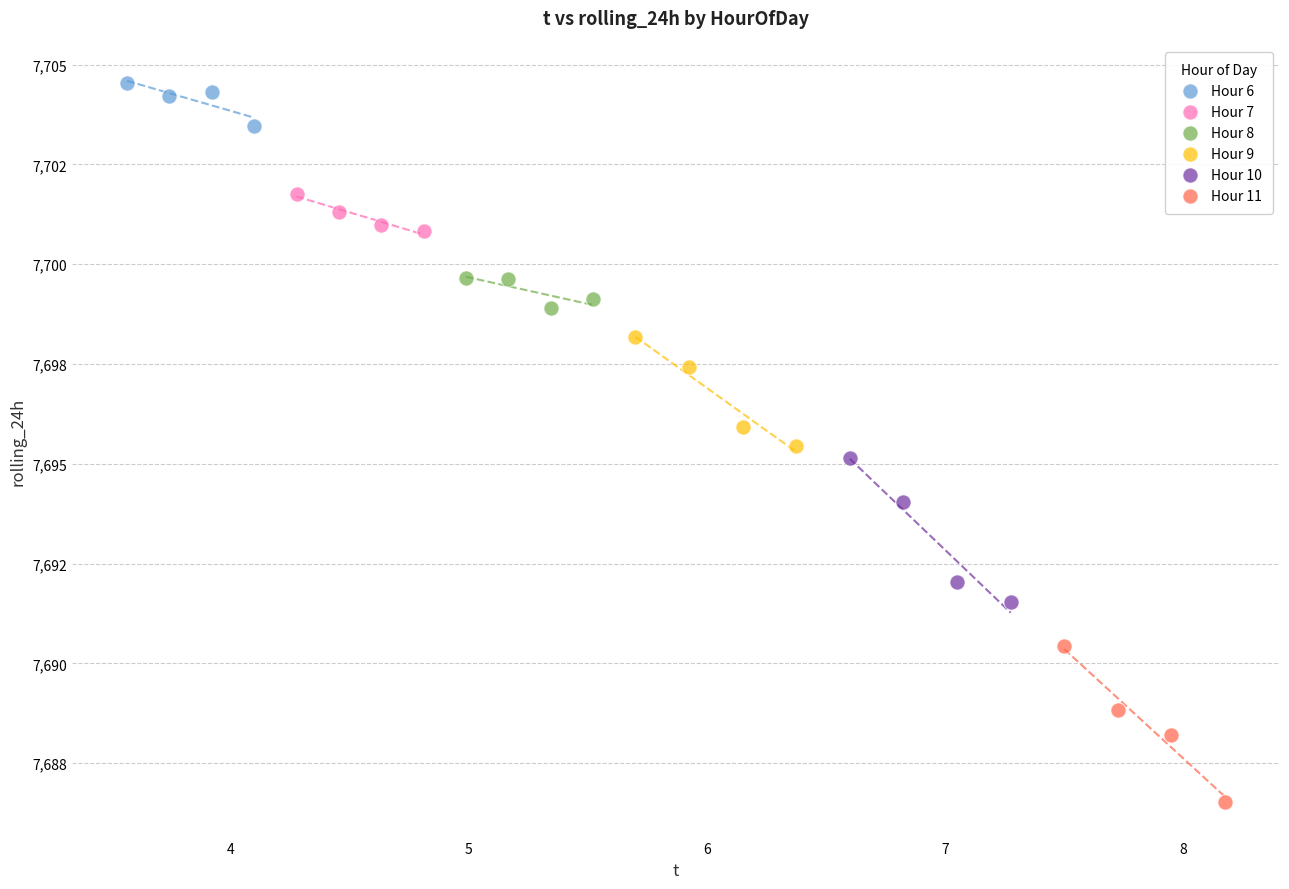

What are all the series names shown in the legend?

Hour 6, Hour 7, Hour 8, Hour 9, Hour 10, Hour 11